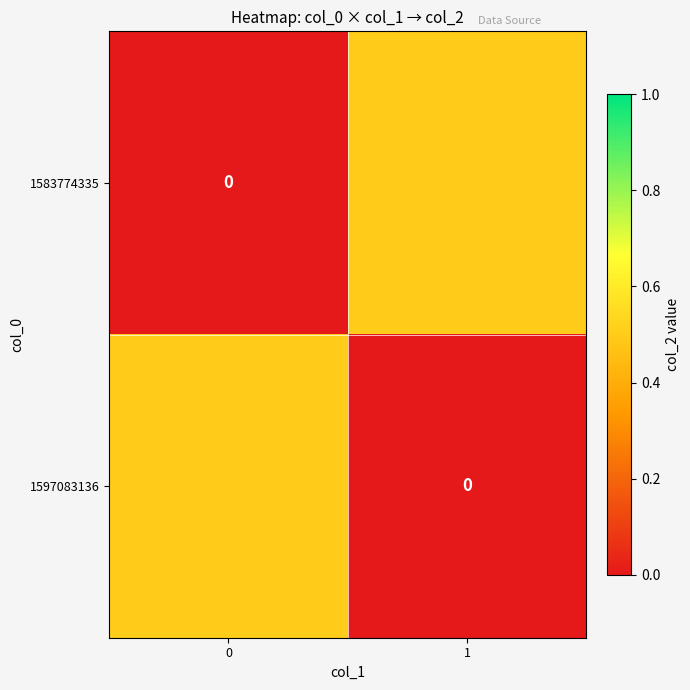

The 1583774335 series shows 0.7 at 1. True or false?

False